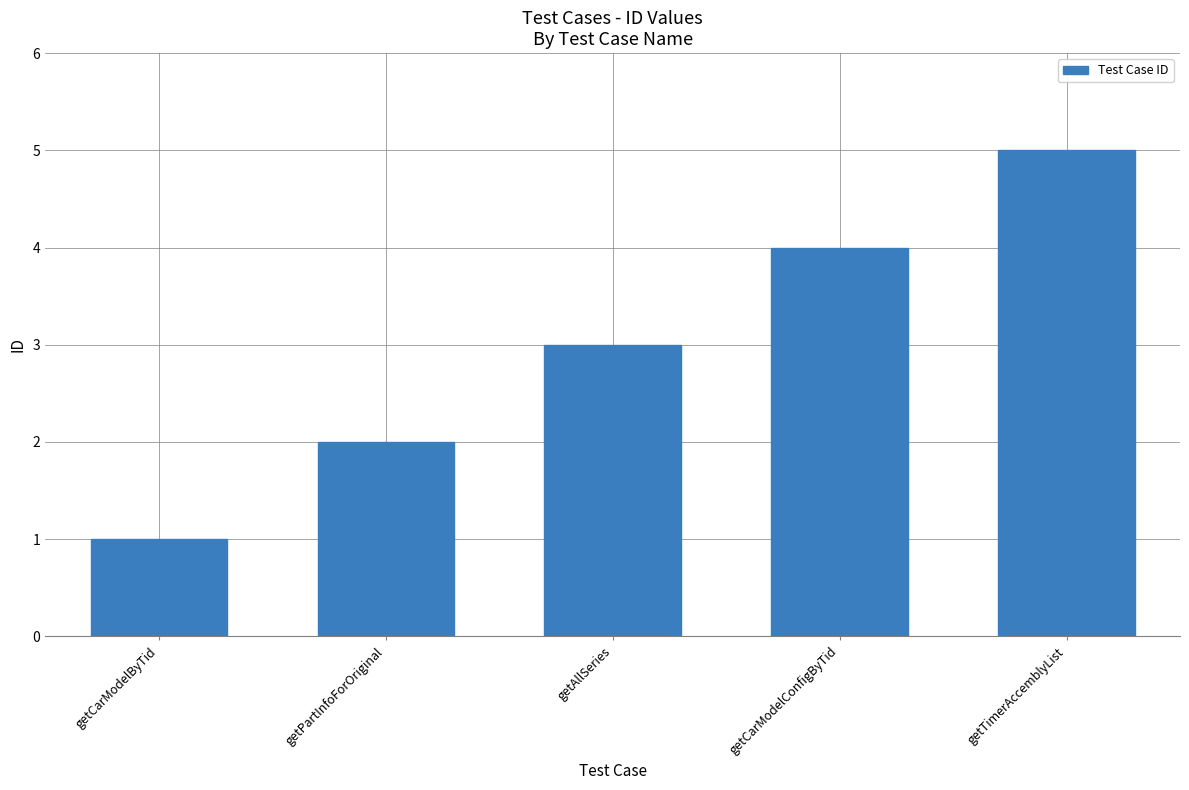

The chart shows a value of 1 at getCarModelByTid. True or false?

True